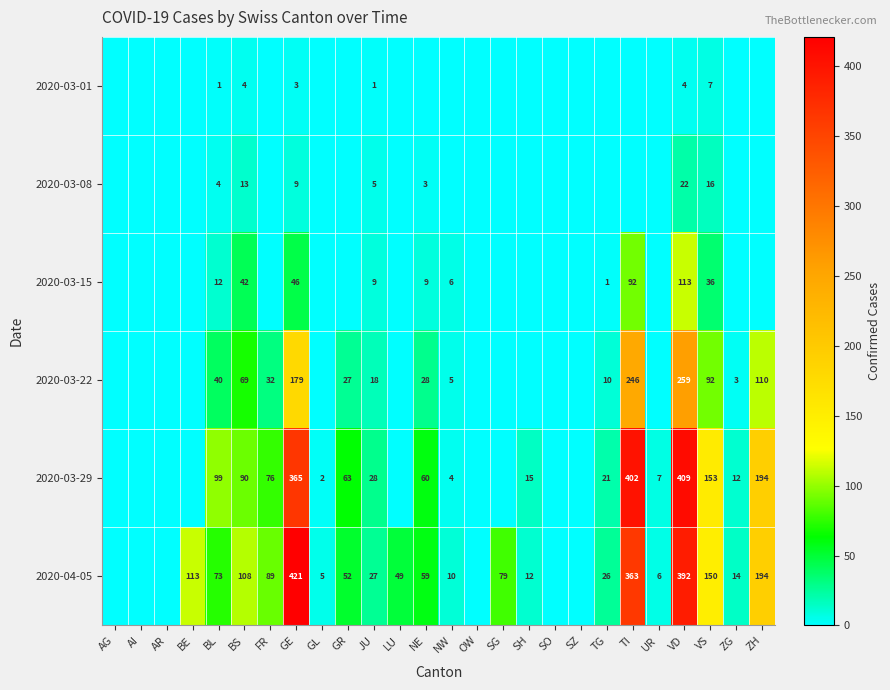

What is the difference between the 2020-03-15 values at VD and BL?

101